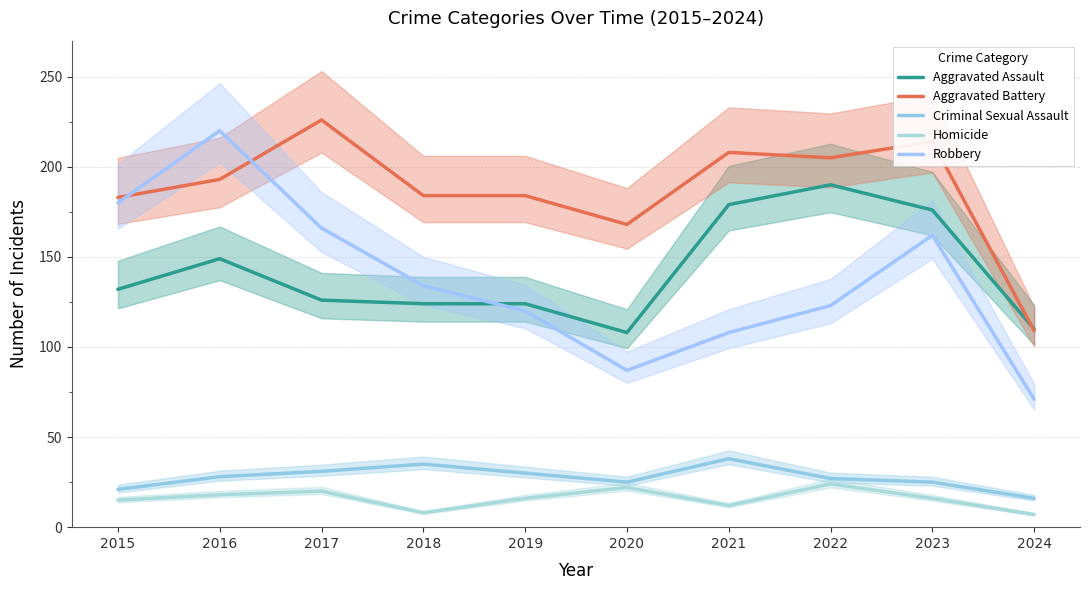

What is the average value of the Aggravated Assault series?

142